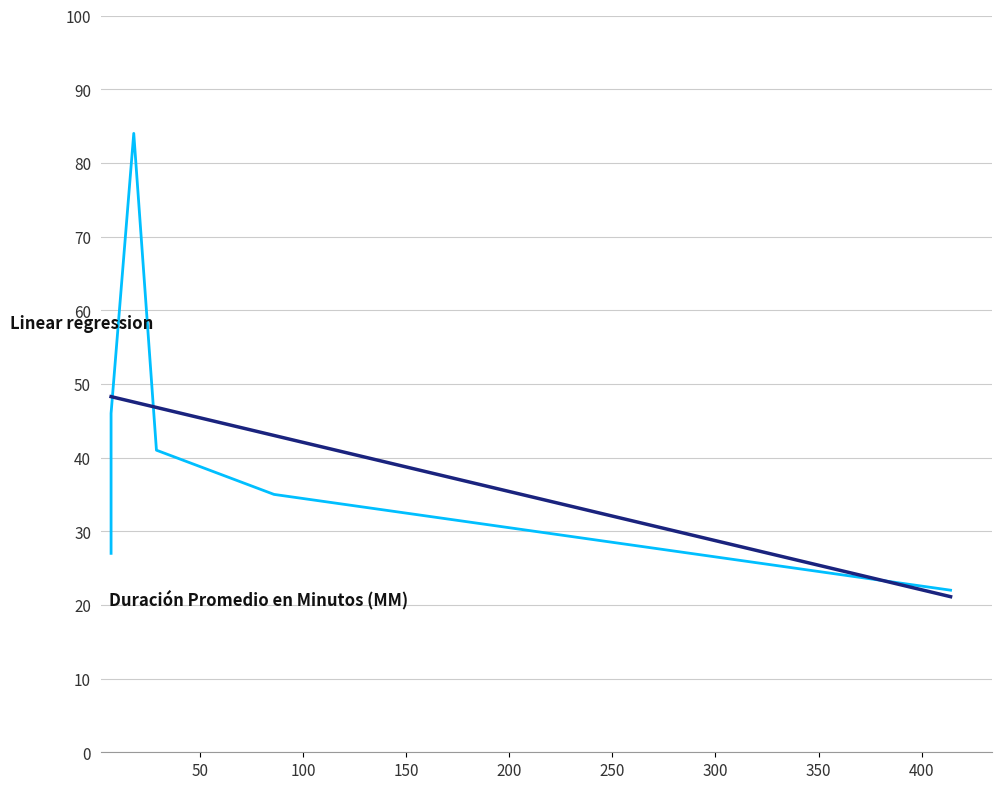

What is the maximum value shown in the chart?

84.0